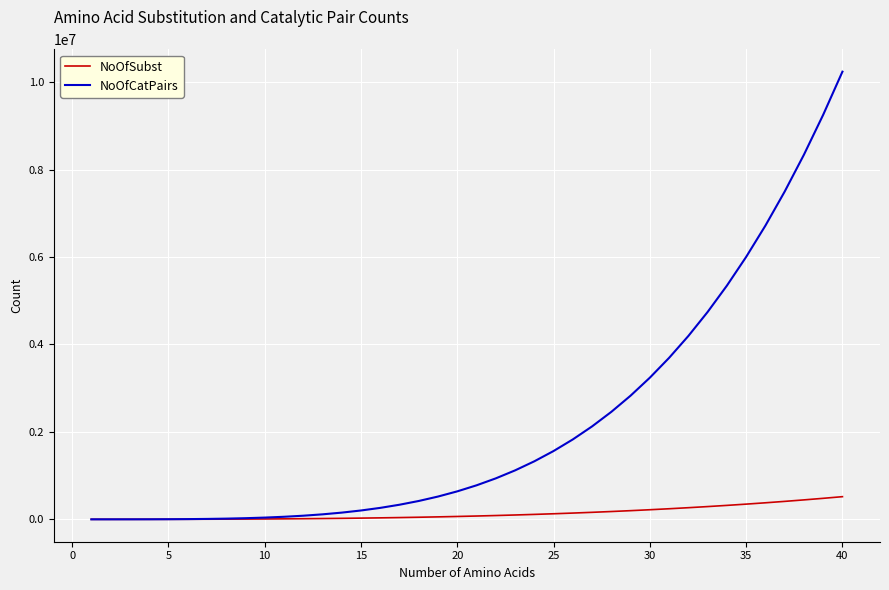

What is the average value of the NoOfSubst series?

136738